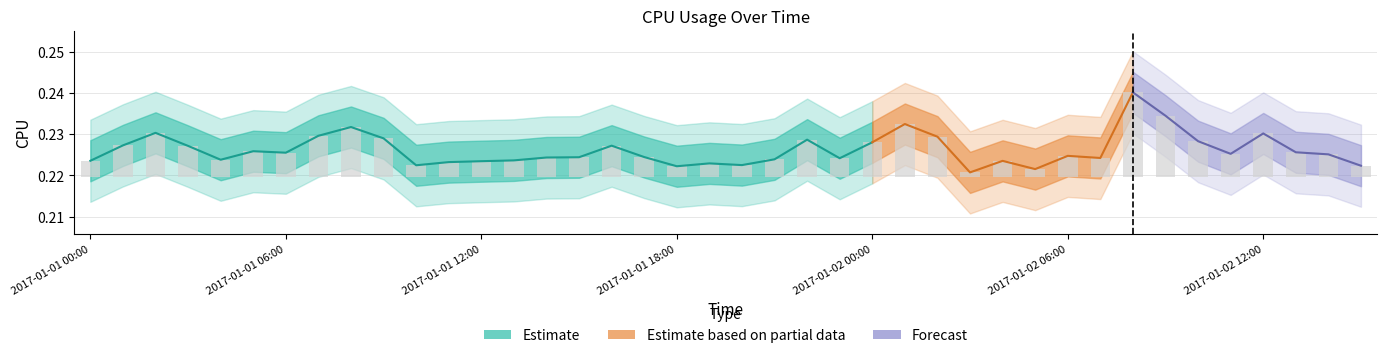

Which category has the lowest value across all series?

2017-01-02 03:00